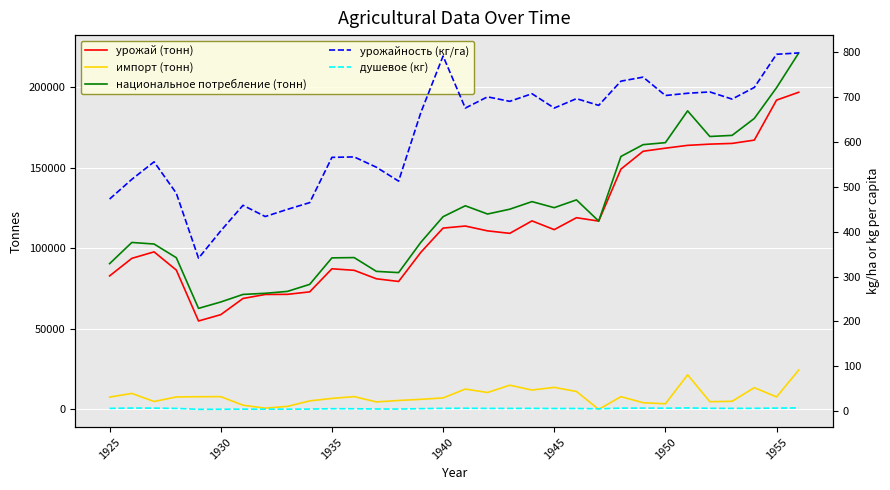

Where does the урожайность (кг/га) series first go above 676?

1940